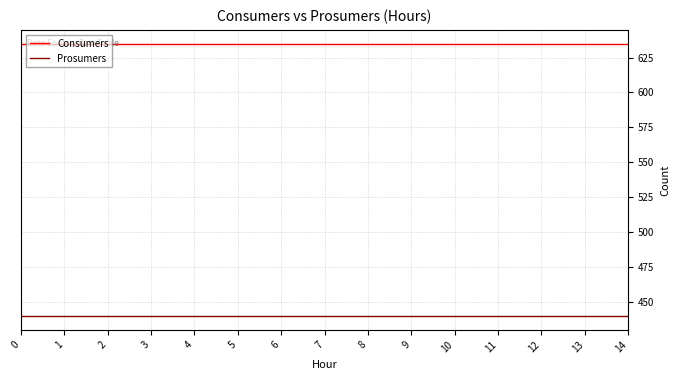

What is the lowest value of the Consumers series?

635